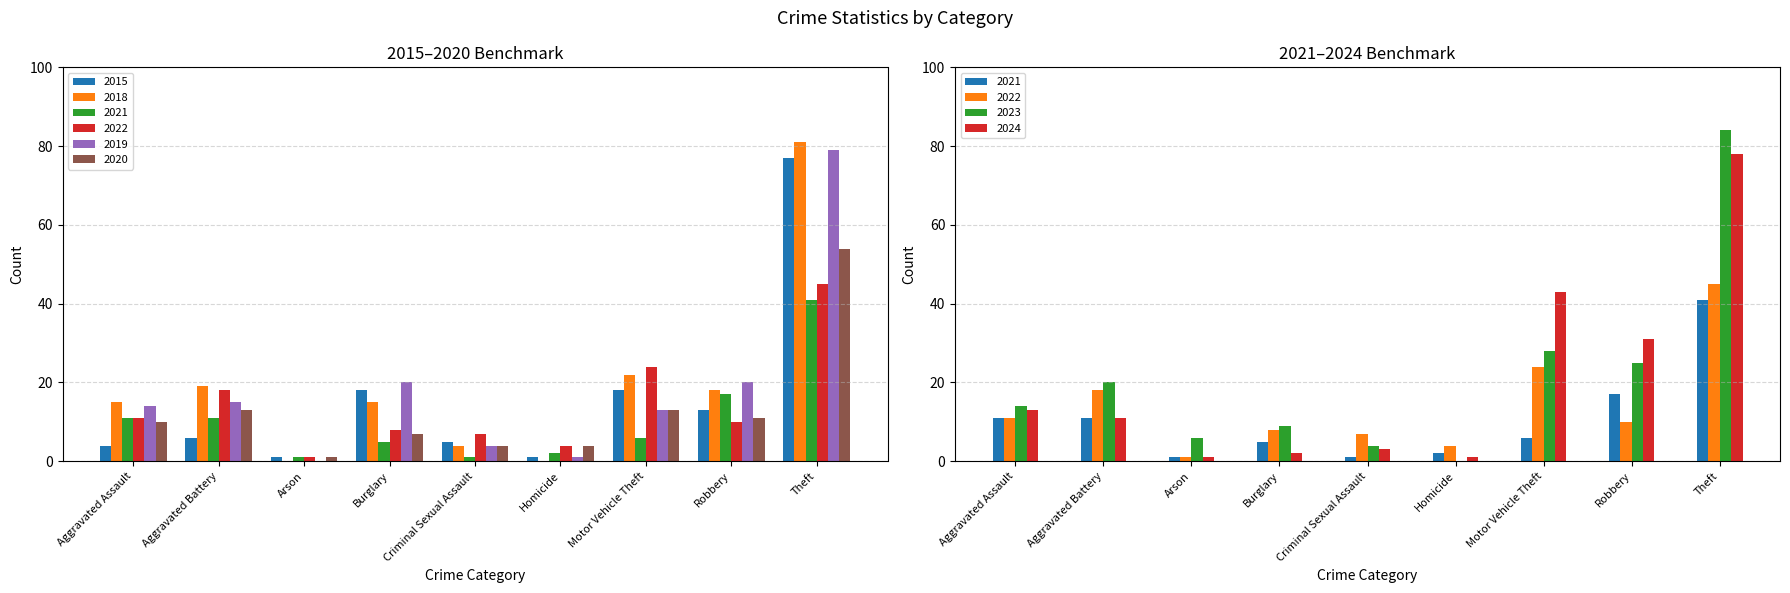

What is the total value across all series at Motor Vehicle Theft?

96